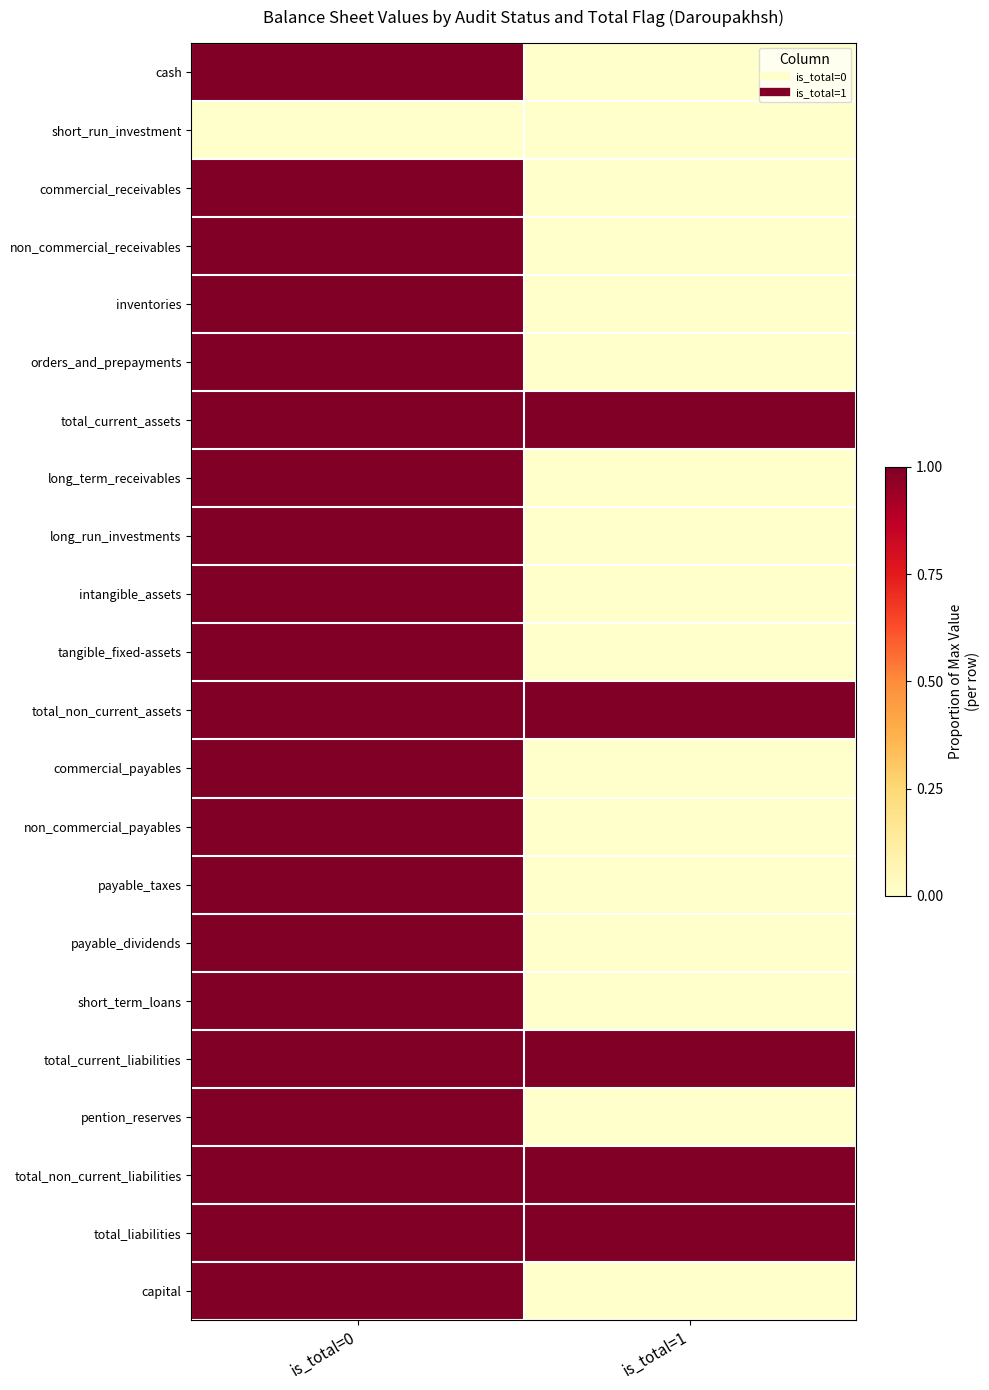

What is the total value across all series at is_total=1?

5